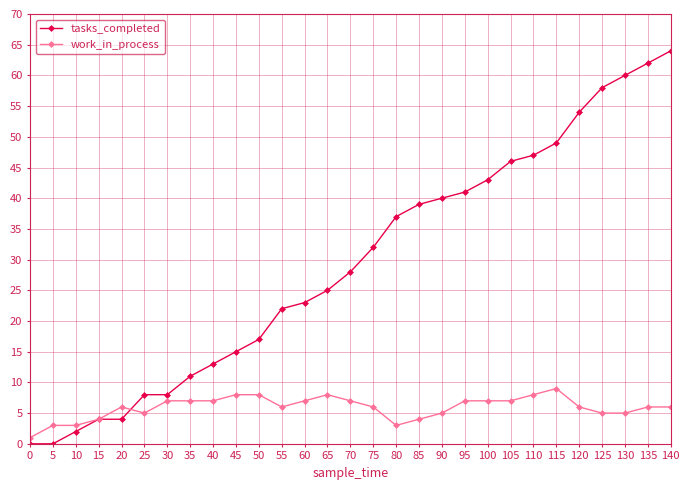

Is it true that work_in_process equals 9 at 130?

False